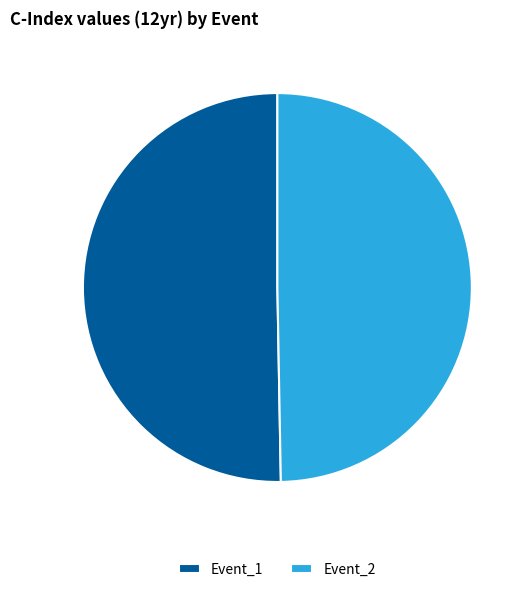

The Event_2 slice represents 50% of the pie. True or false?

True